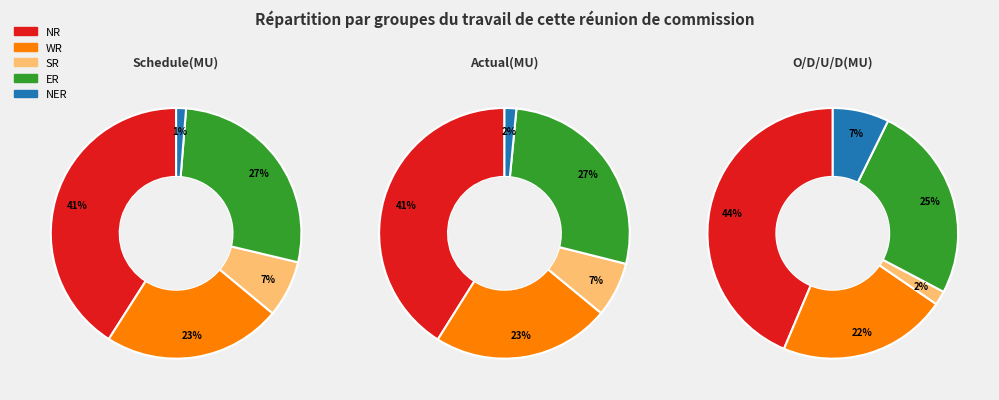

What is the smallest slice in the pie chart?

SR